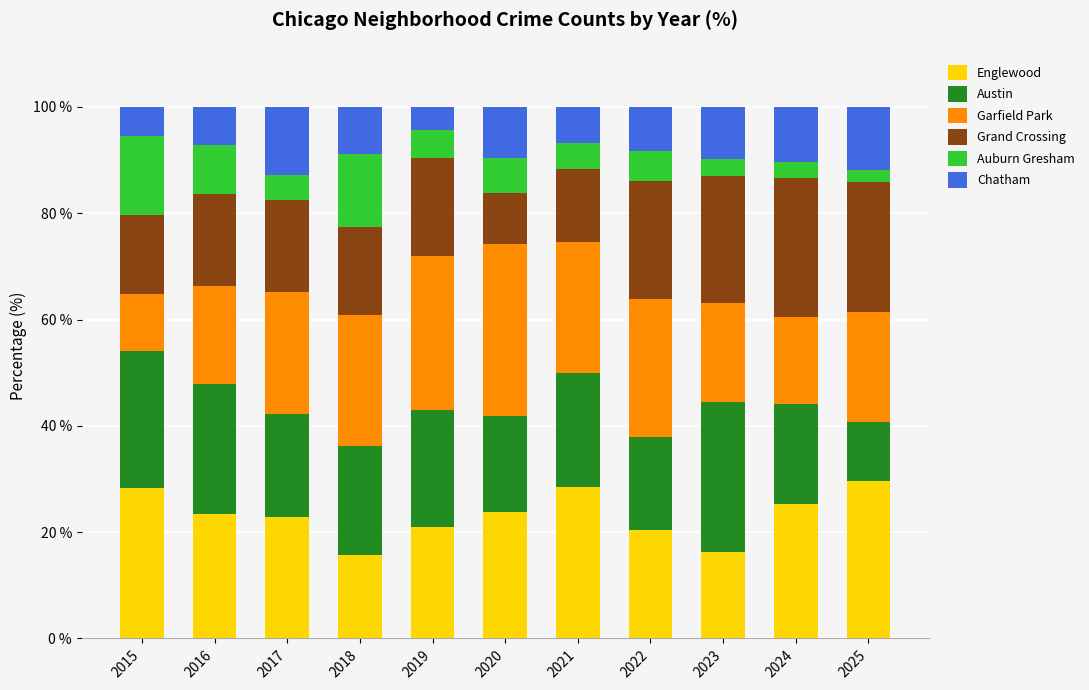

What is the total value across all series at 2019?

100.0